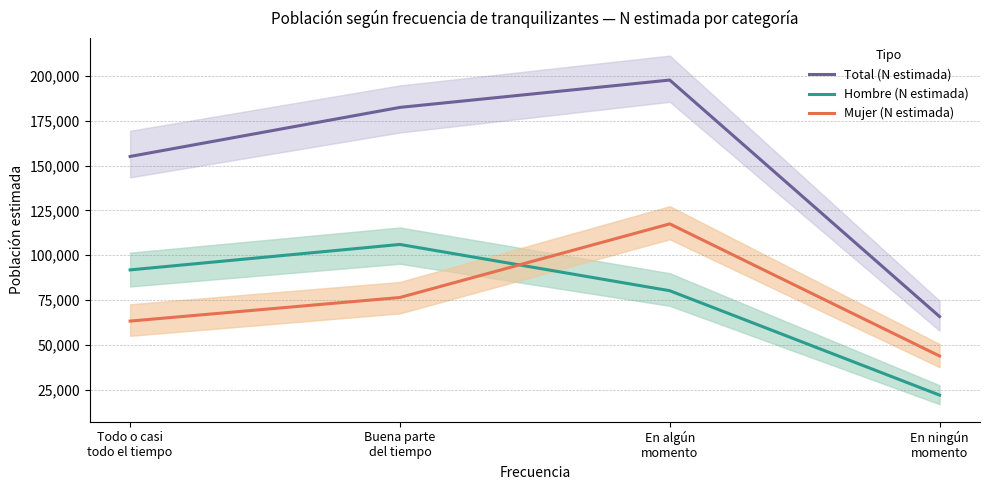

The Total (N estimada) series shows 202267 at Todo o casi
todo el tiempo. True or false?

False